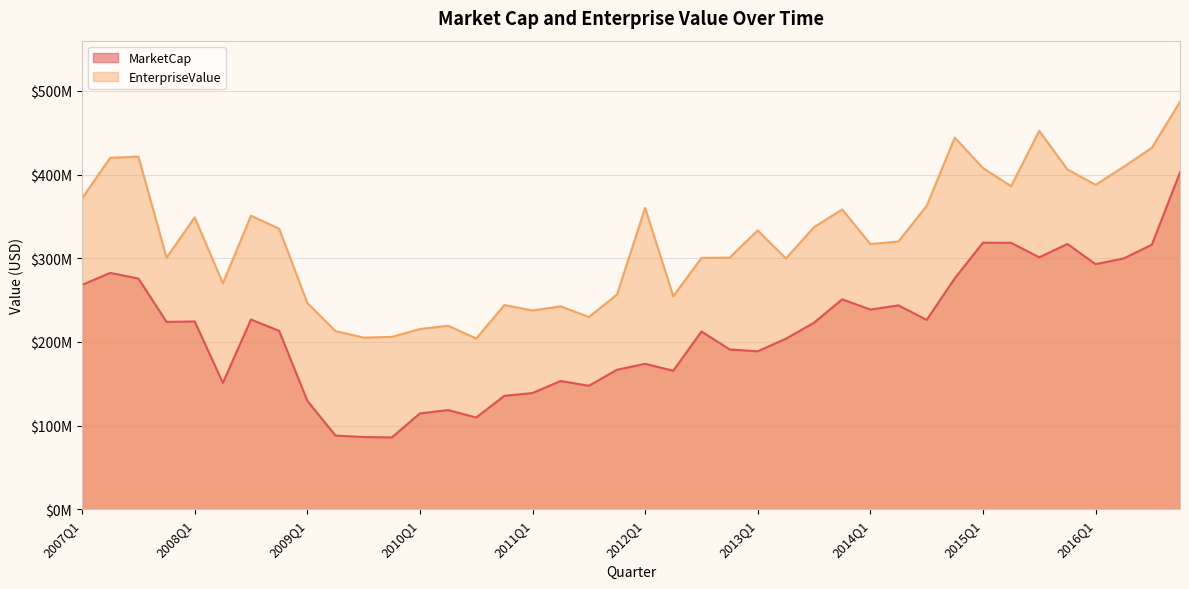

What position from the left is 2014Q2?

30